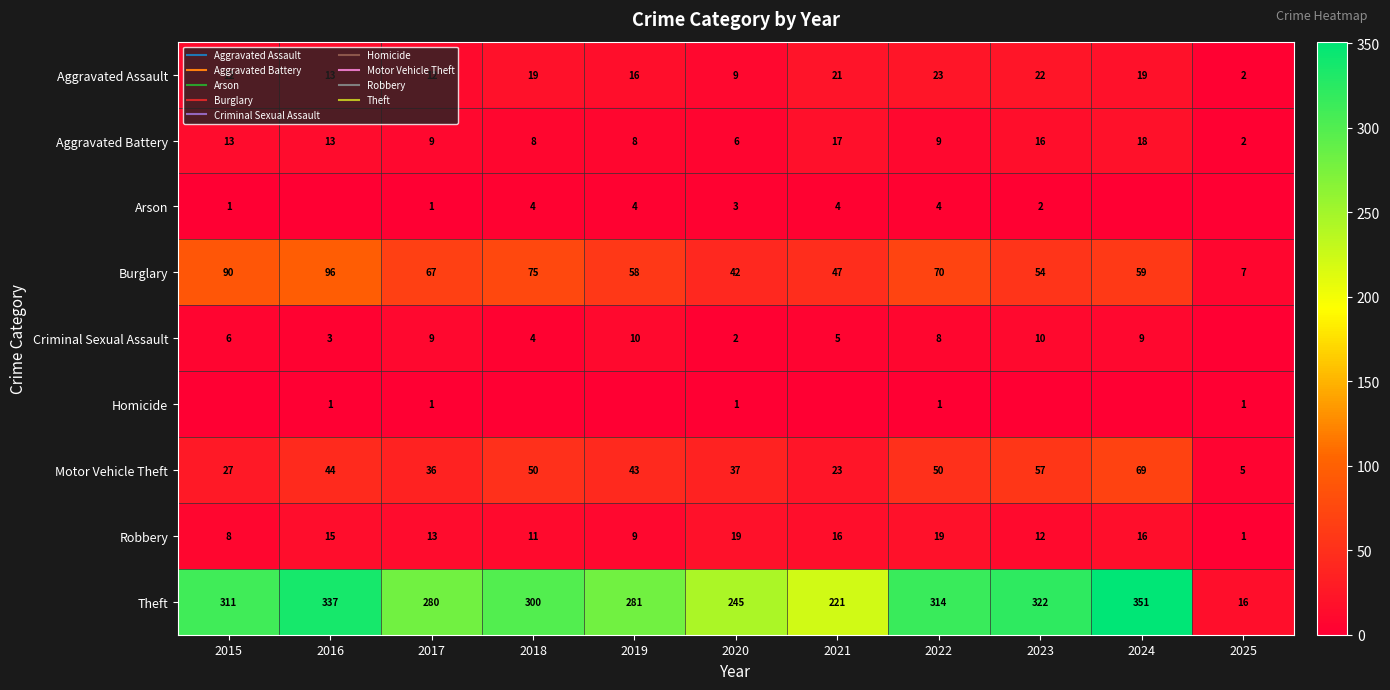

True or false: Arson has a value of 2 at 2016.

False